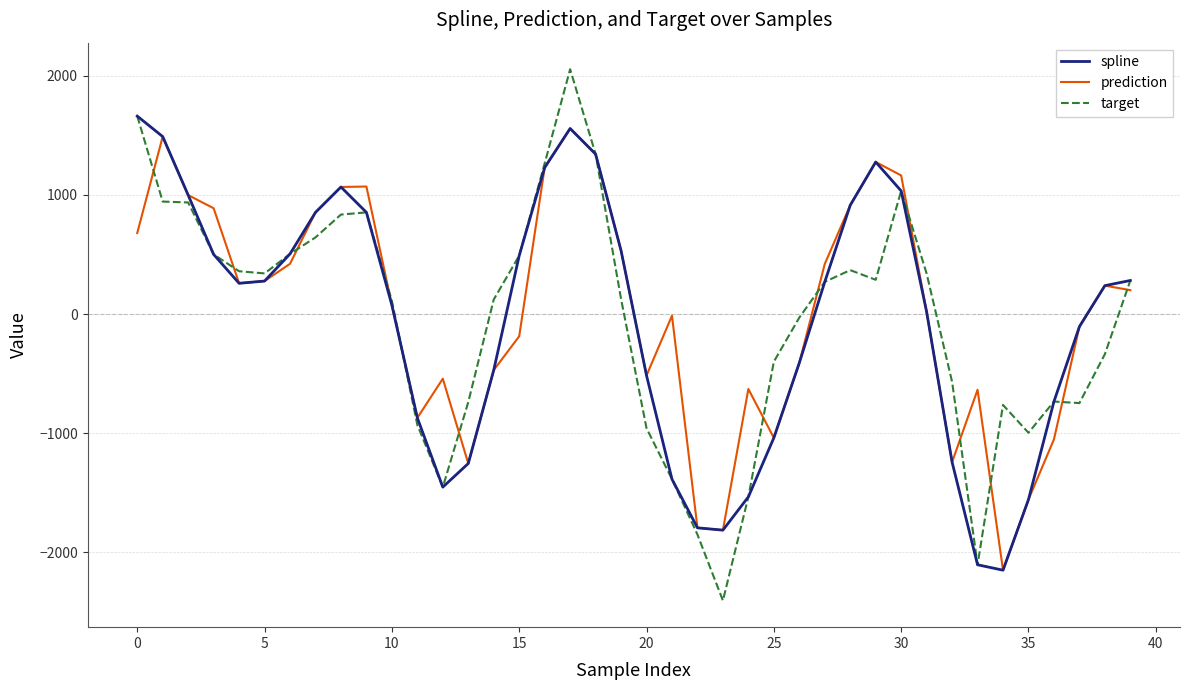

What is the highest value of the target series?

2055.9